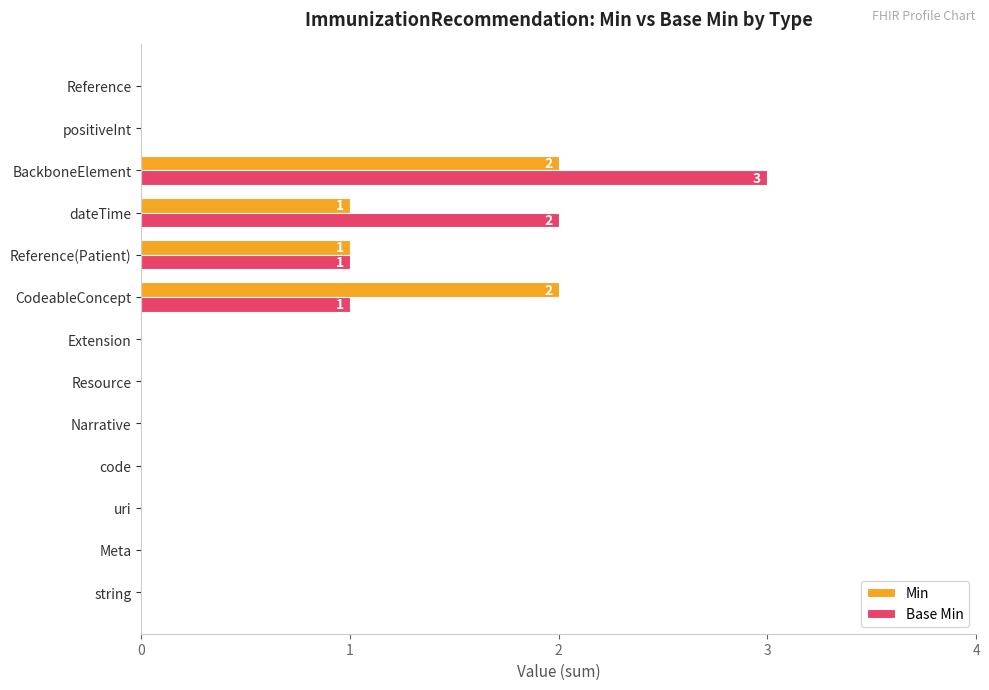

Which series has the largest total across all categories?

Base Min